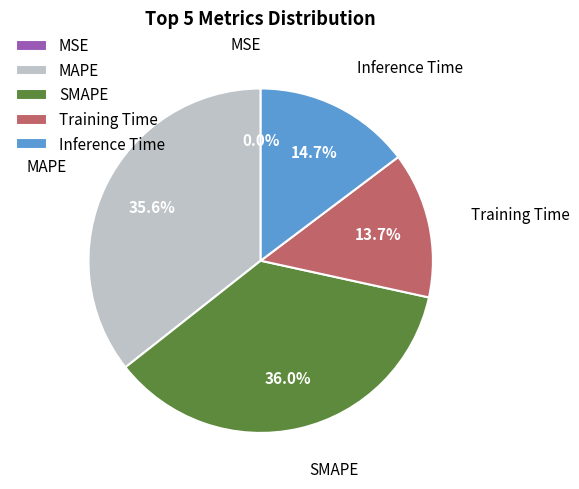

To the nearest percent, what is the difference between the largest and smallest slice percentages?

36%